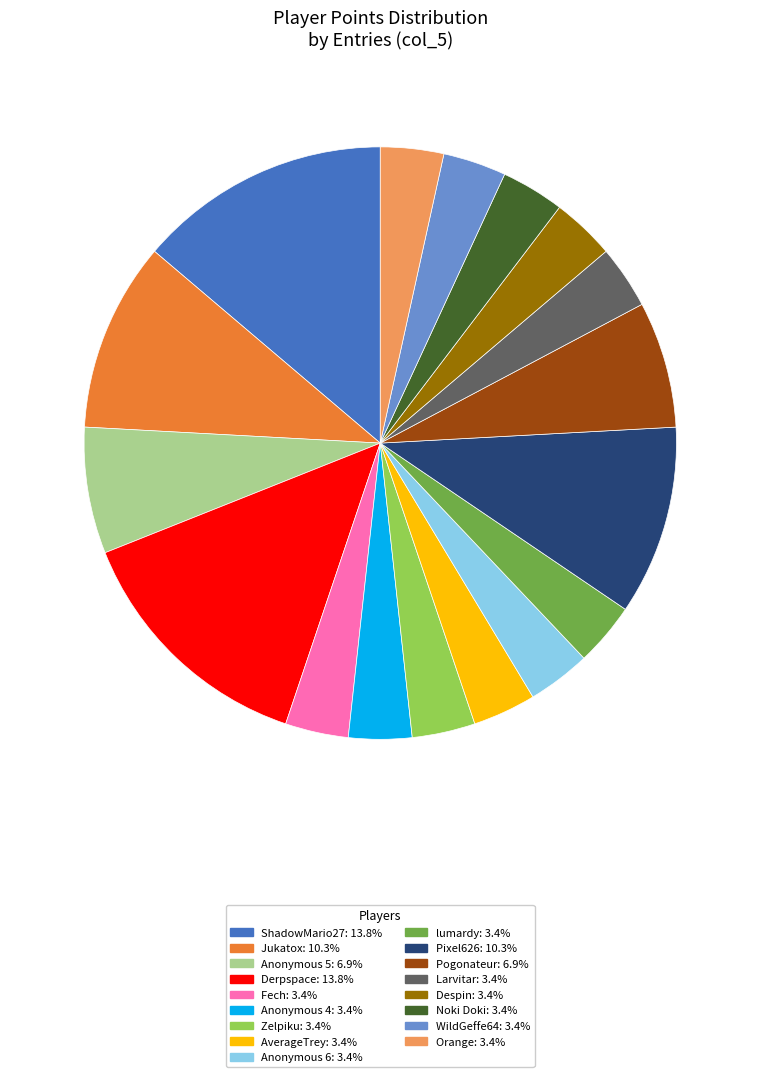

Does Zelpiku account for over 50% of the chart?

No